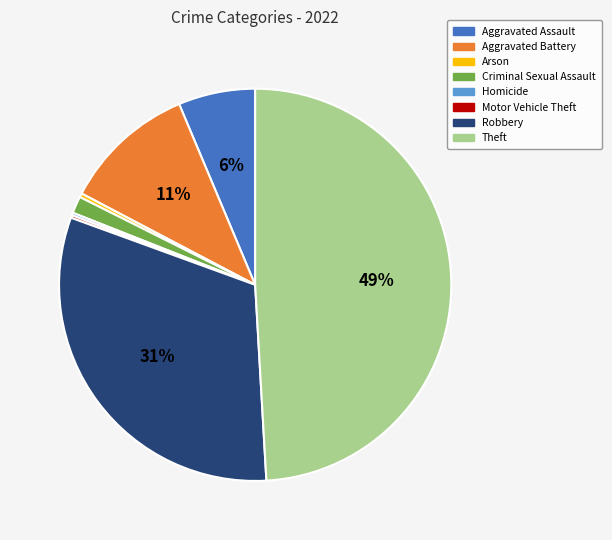

Combined, do Aggravated Assault and Theft account for over 50%?

Yes